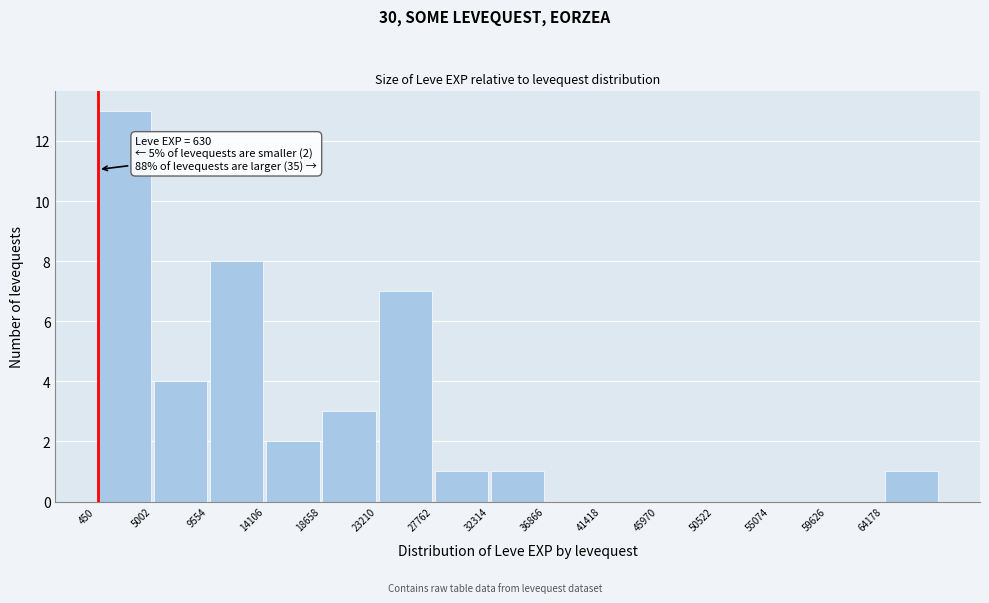

Which range on the x-axis has the tallest bar?

500 to 5000